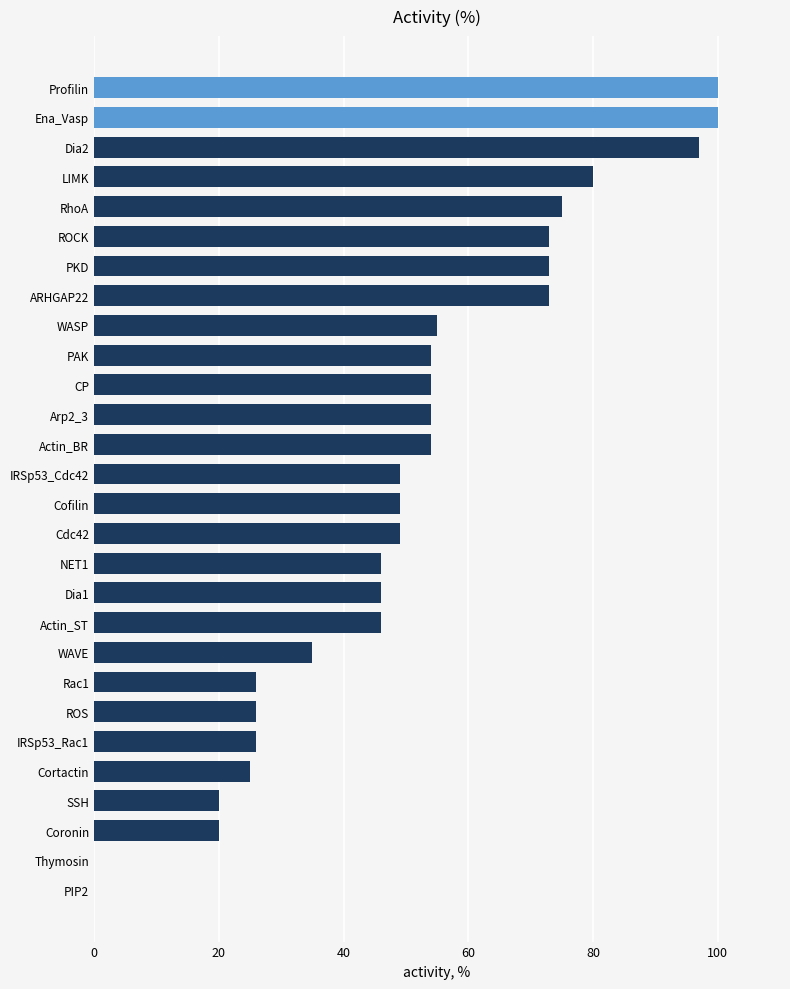

What is the sum of all values?

1405